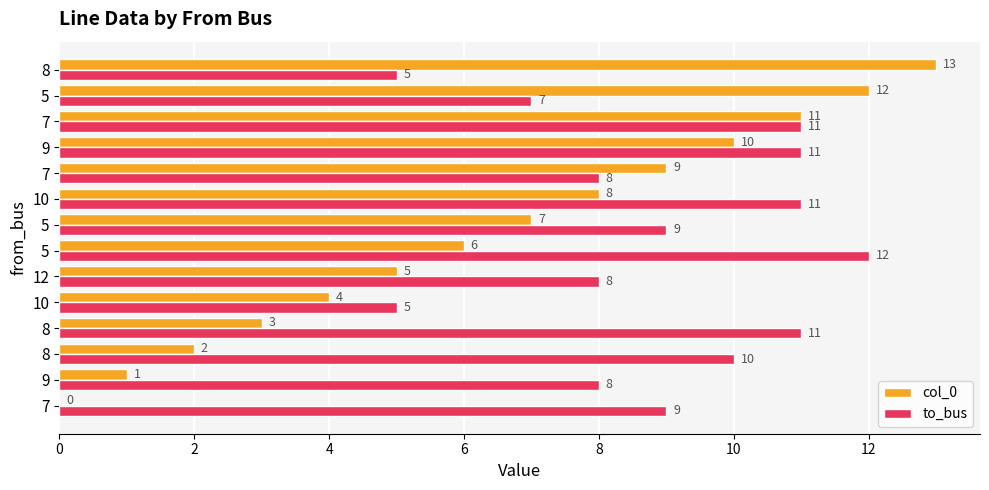

What is the value of the to_bus bar at the 2nd from the left?

8